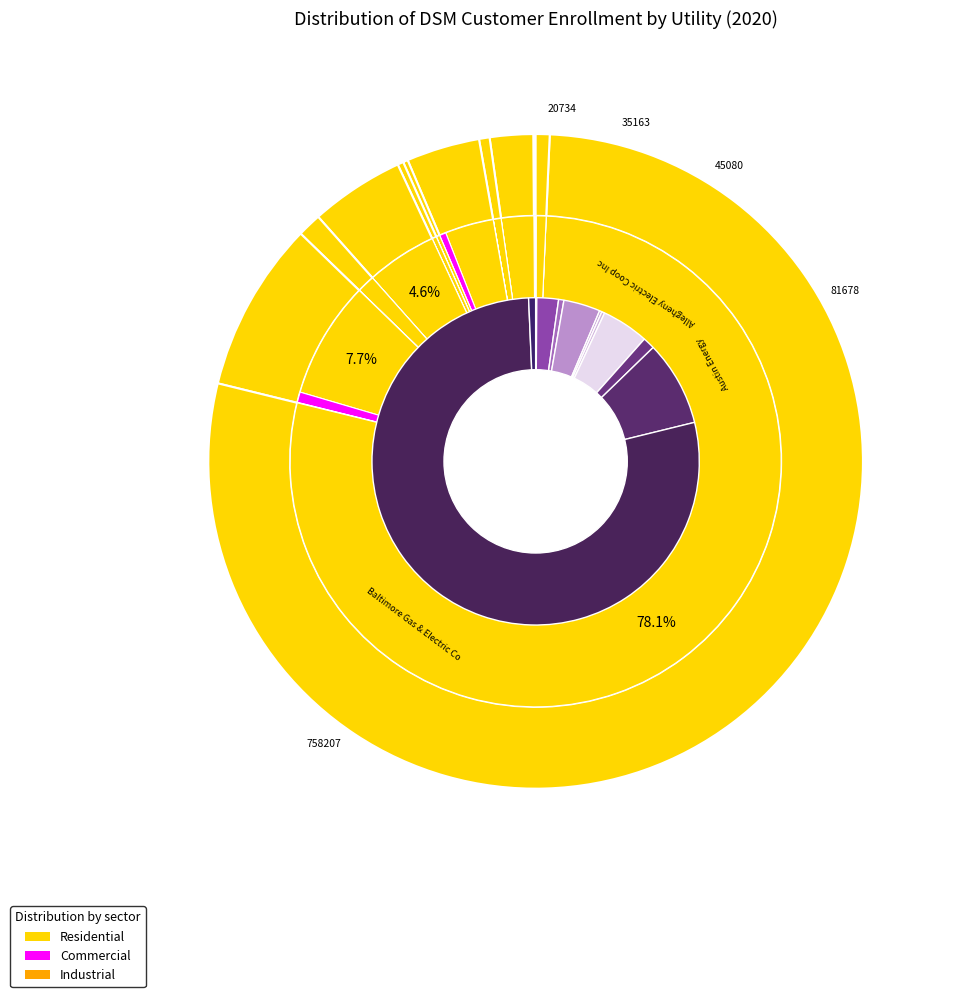

To the nearest percent, what is the average slice percentage?

8%